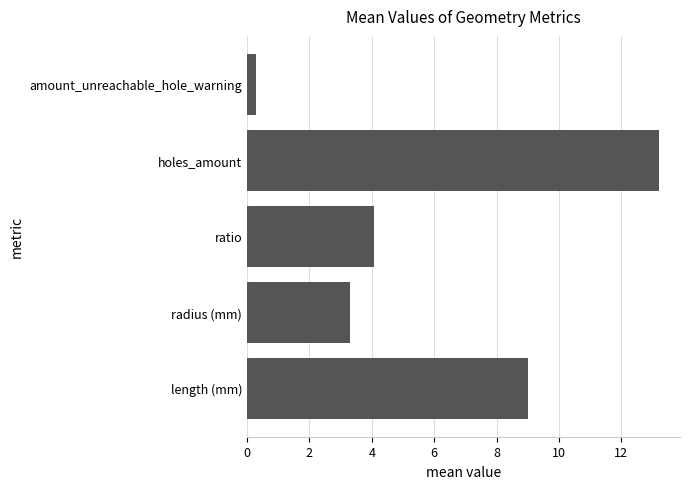

List the labels in order of value, smallest first.

amount_unreachable_hole_warning, radius (mm), ratio, length (mm), holes_amount